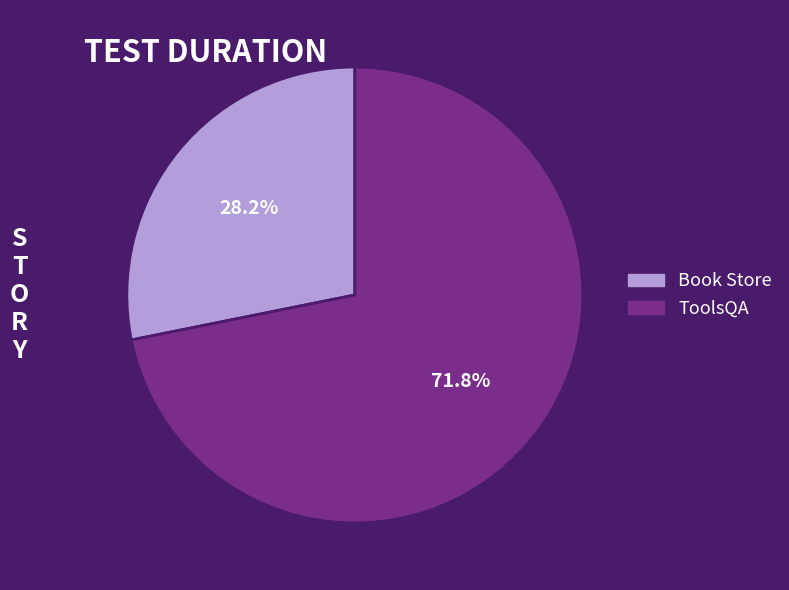

Which slice is the smallest?

Book Store